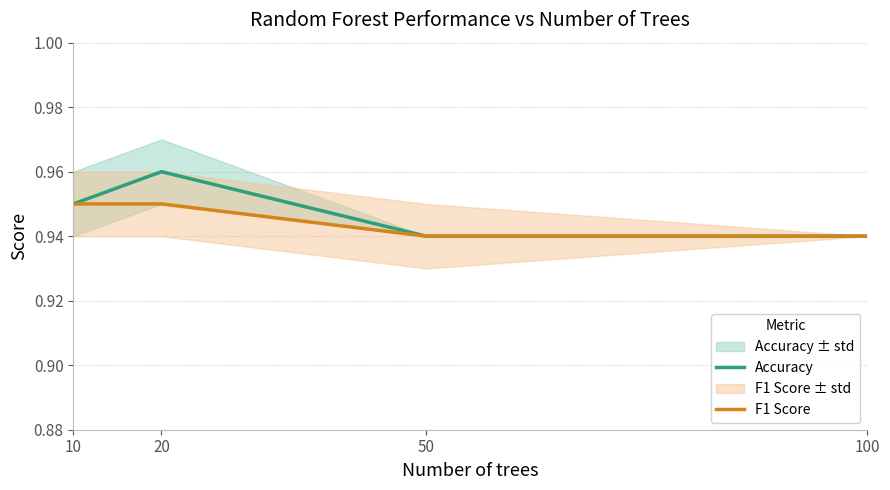

Which category has the highest value in the Accuracy series?

20